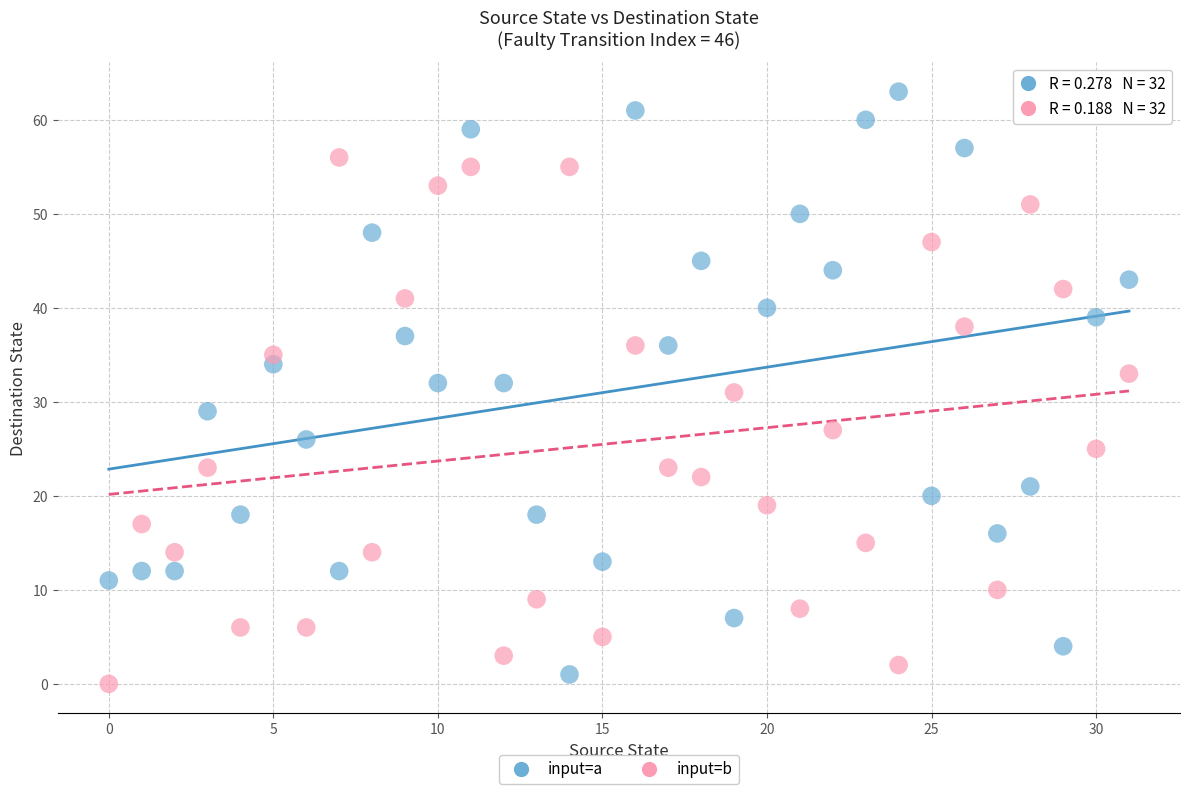

What are all the series names shown in the legend?

input=a, input=b